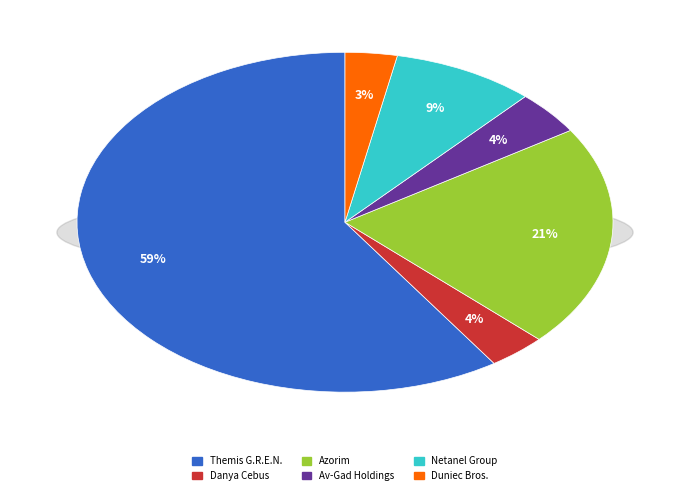

How many slices are in this pie chart?

6